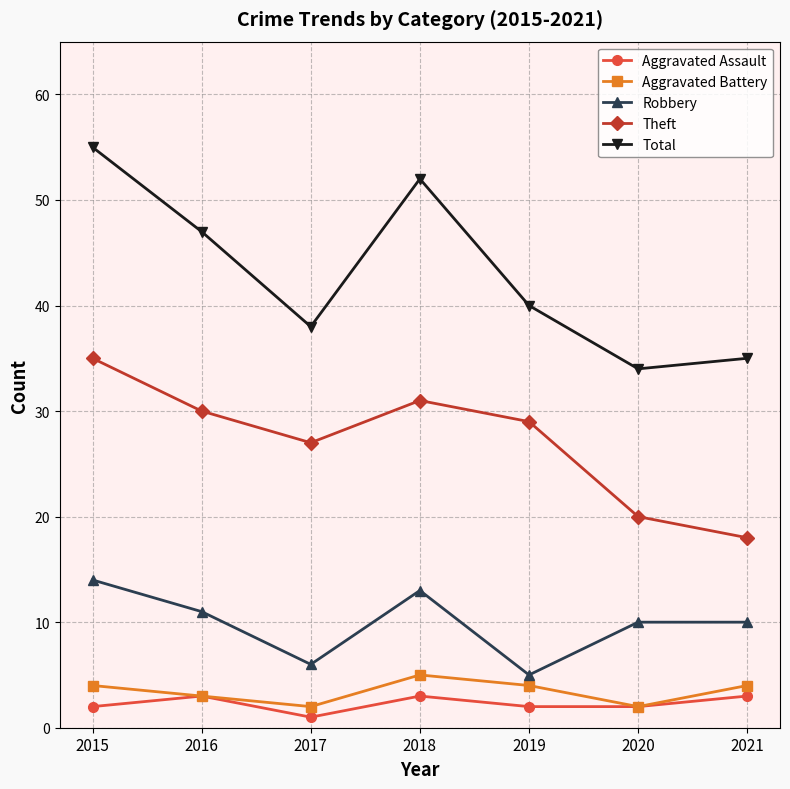

At which label does Aggravated Battery reach its peak?

2018